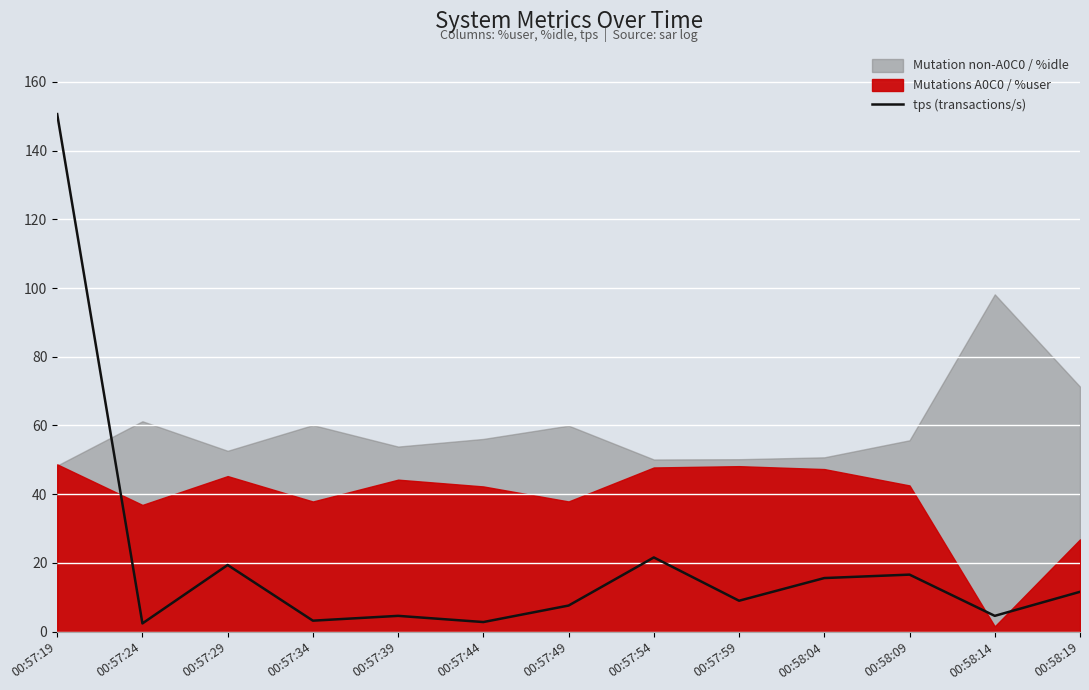

True or false: the data shows 12.2 at 00:57:54.

False